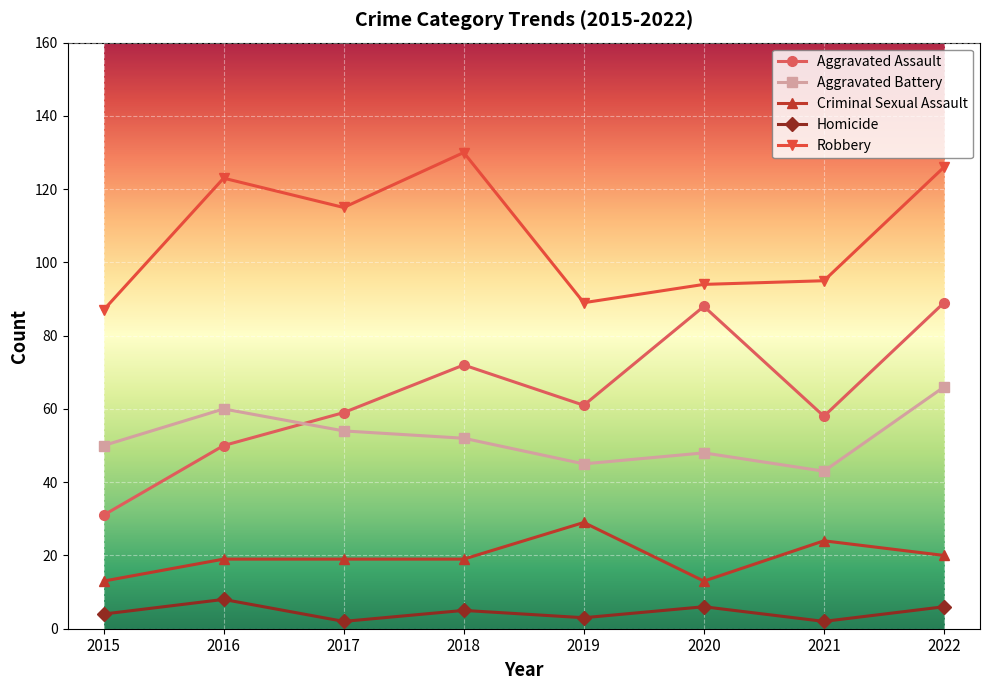

True or false: Robbery and Aggravated Assault intersect in this chart.

False